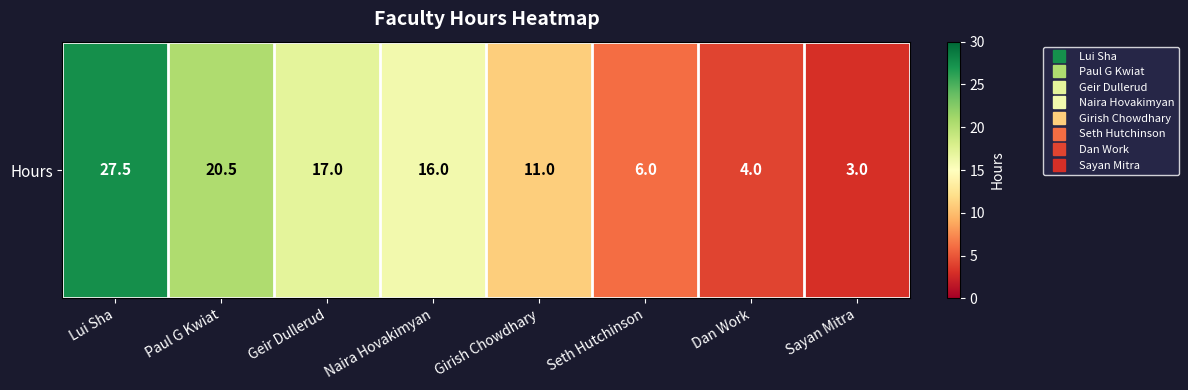

What is the change in value from Girish Chowdhary to Sayan Mitra?

-8.0